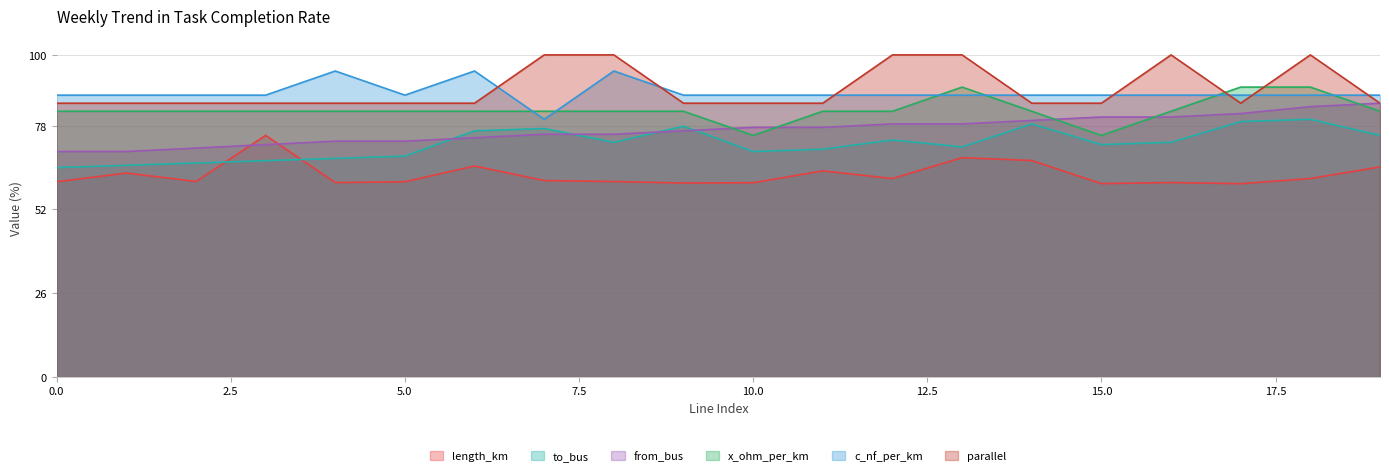

Rank the series by their maximum value, from highest to lowest.

parallel, c_nf_per_km, x_ohm_per_km, from_bus, to_bus, length_km